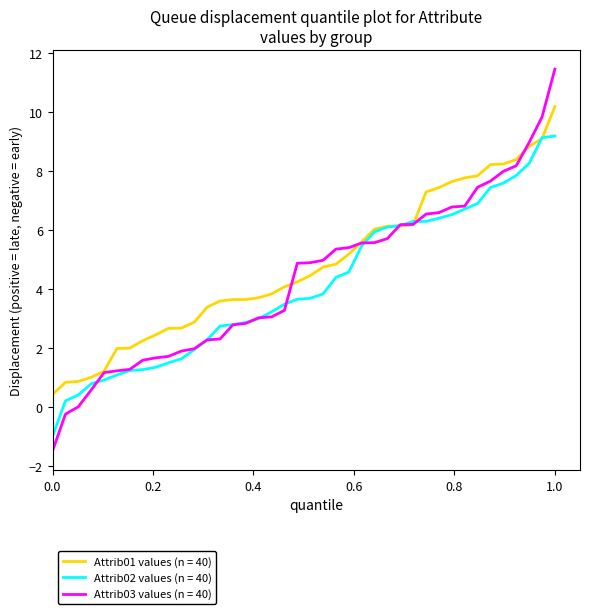

What is the maximum value for Attrib02 values (n = 40)?

9.2